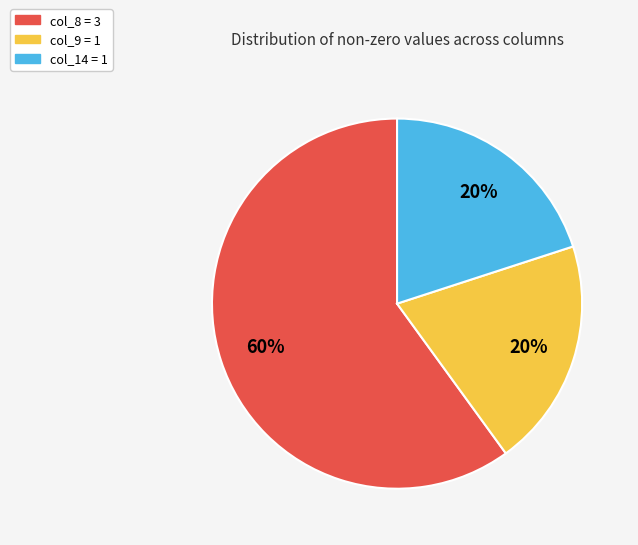

To the nearest percent, what is the difference between the col_9 = 1 and col_8 = 3 slice percentages?

40%